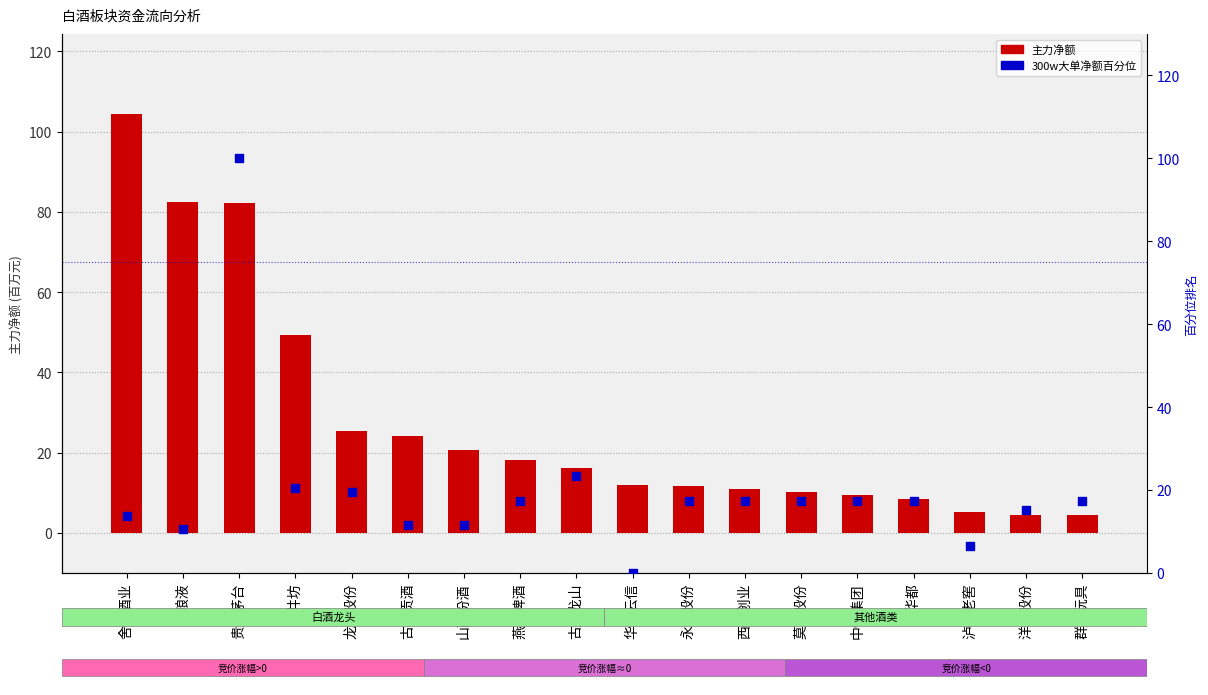

Which series reaches the minimum Y coordinate?

300w大单净额百分位